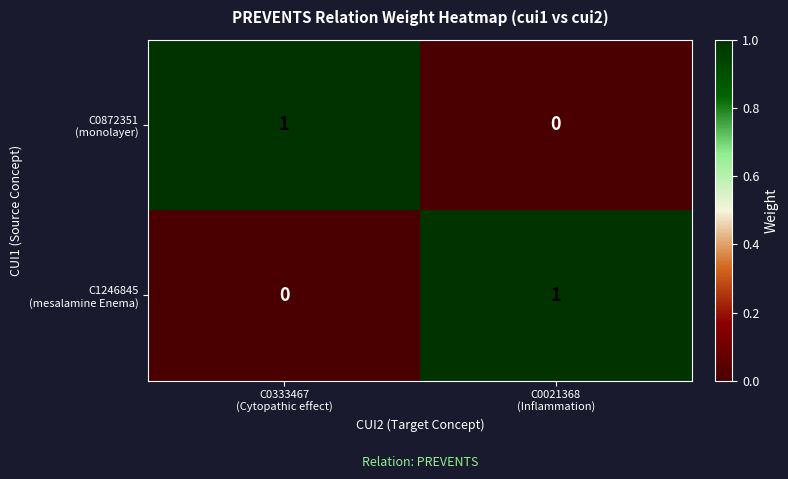

Which series has the largest range (max minus min)?

C0872351 (monolayer)